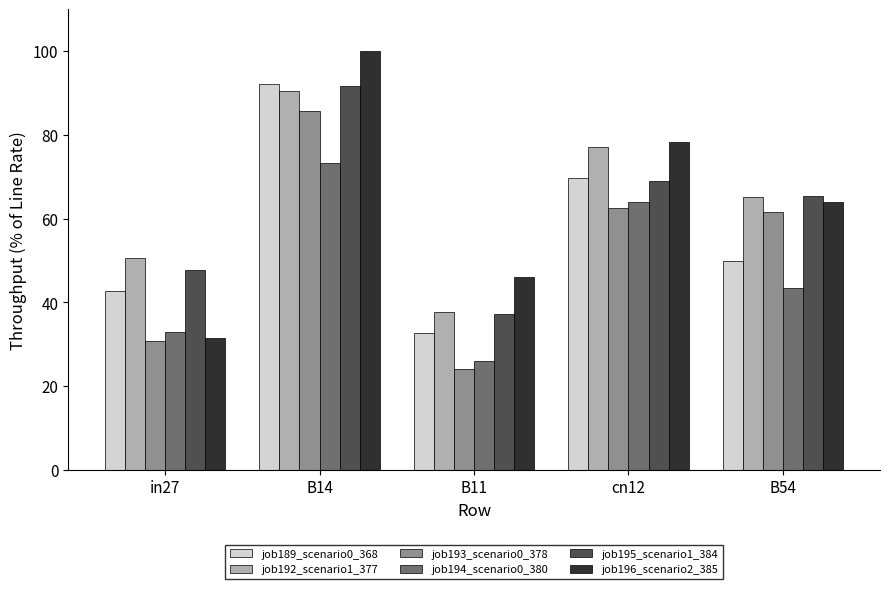

How many data points does each series have?

5